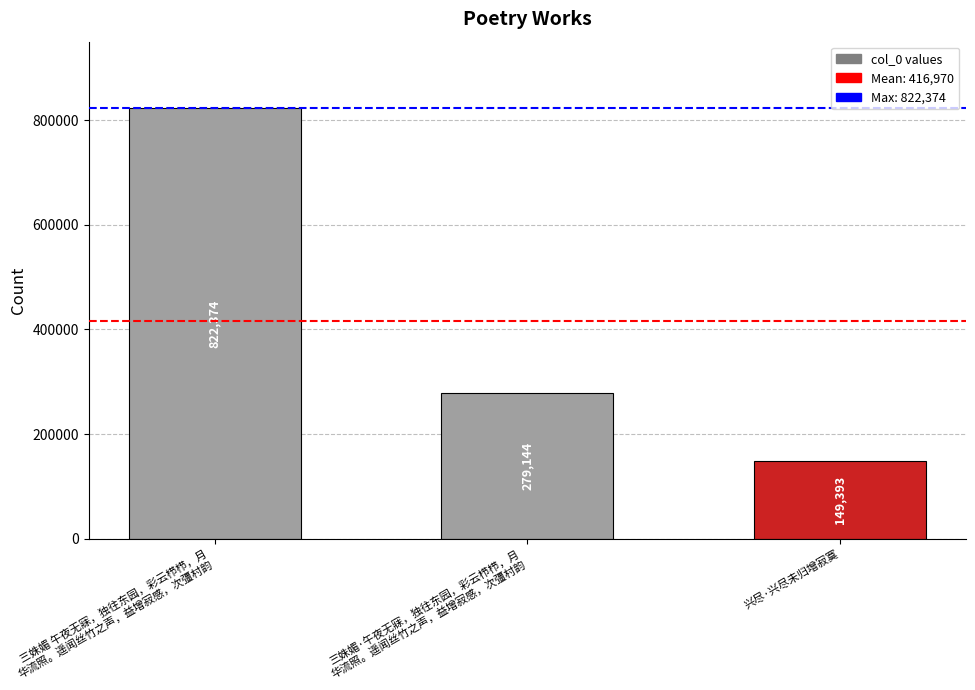

Read the value at 三姝媚·午夜无寐，独往东园，彩云栉栉，月
华流照。遥闻丝竹之声，益增寂感，次彊村韵, to the nearest 50.

279150